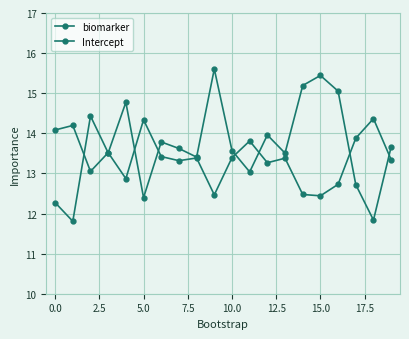

How many interior local valleys does the biomarker series have?

7